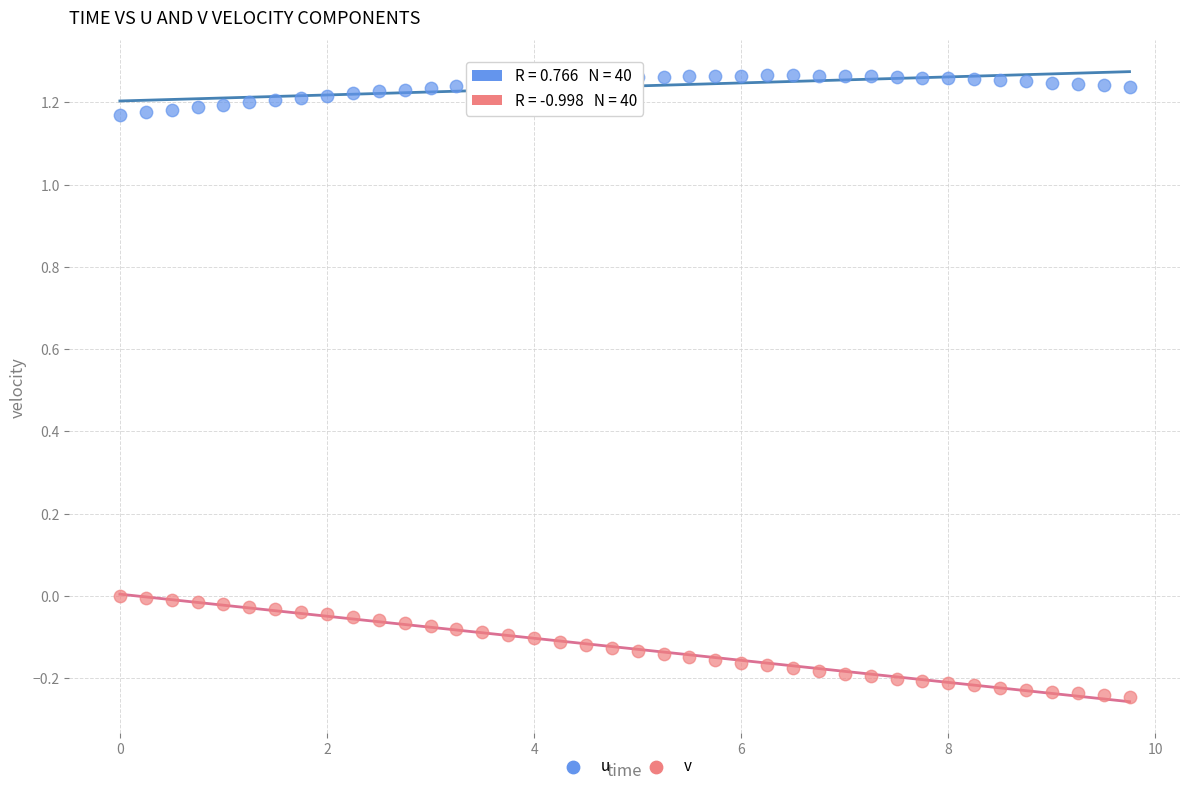

Which series contains the lowest Y value?

v